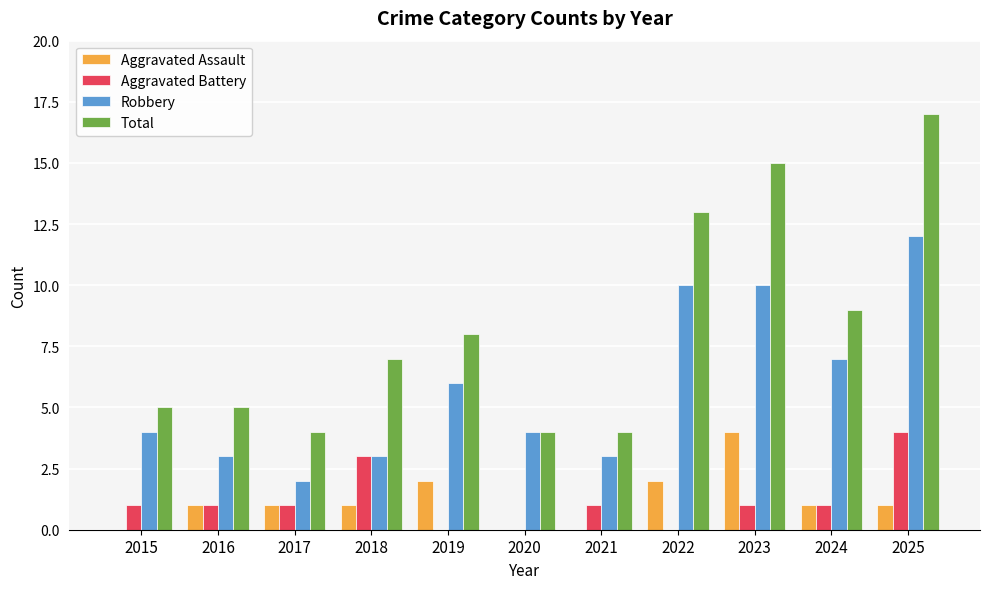

Which category has the highest value across all series?

2025